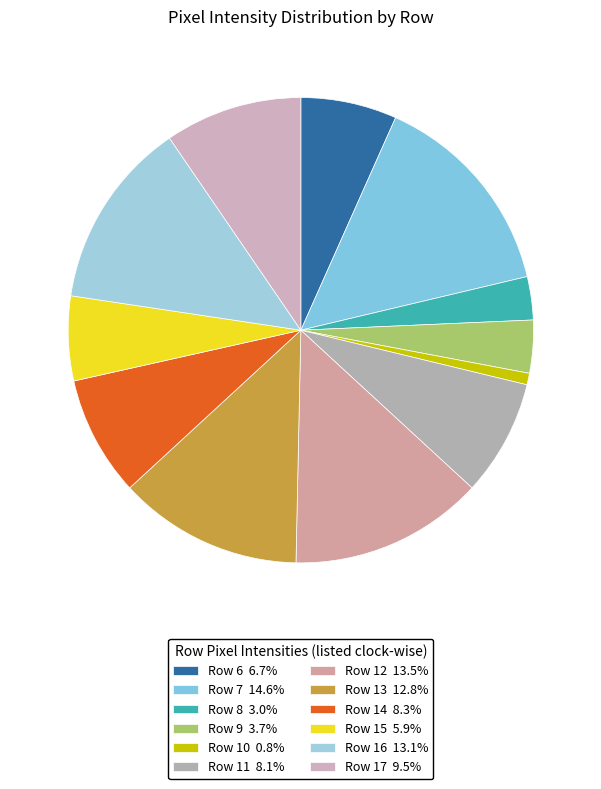

How many segments does this pie chart have?

12